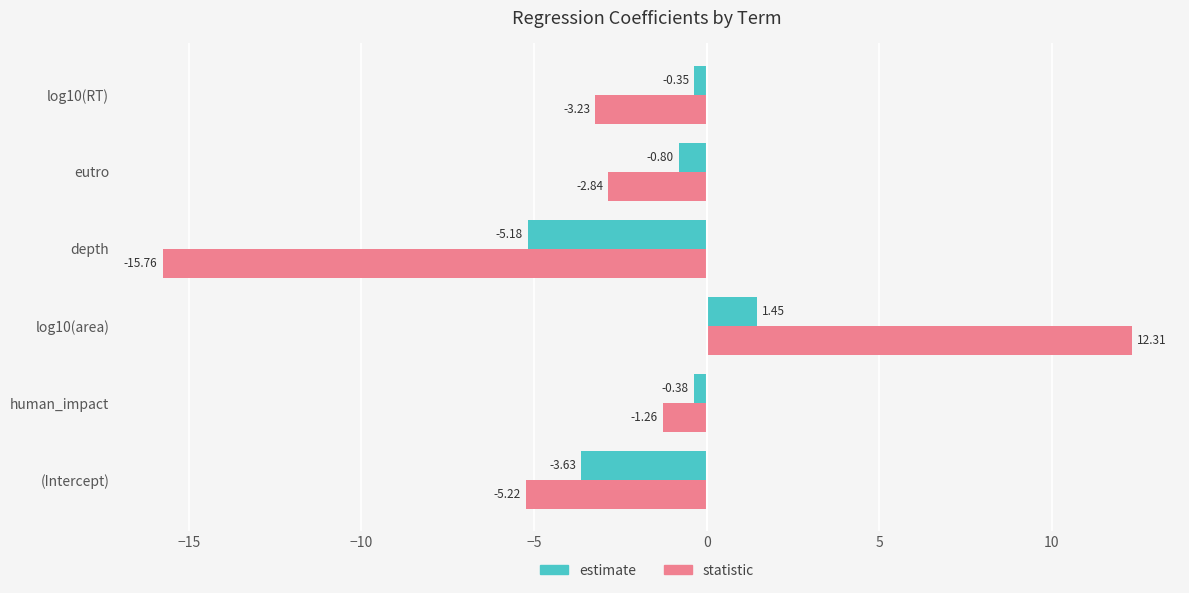

Which series has the largest range (max minus min)?

statistic